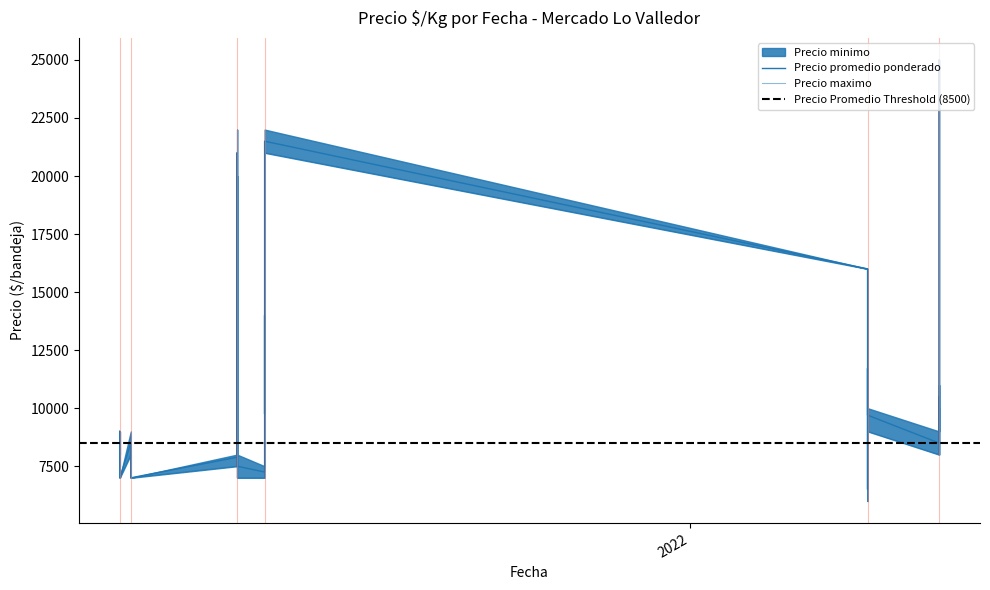

True or false: Precio maximo and Precio promedio ponderado cross at least once.

False